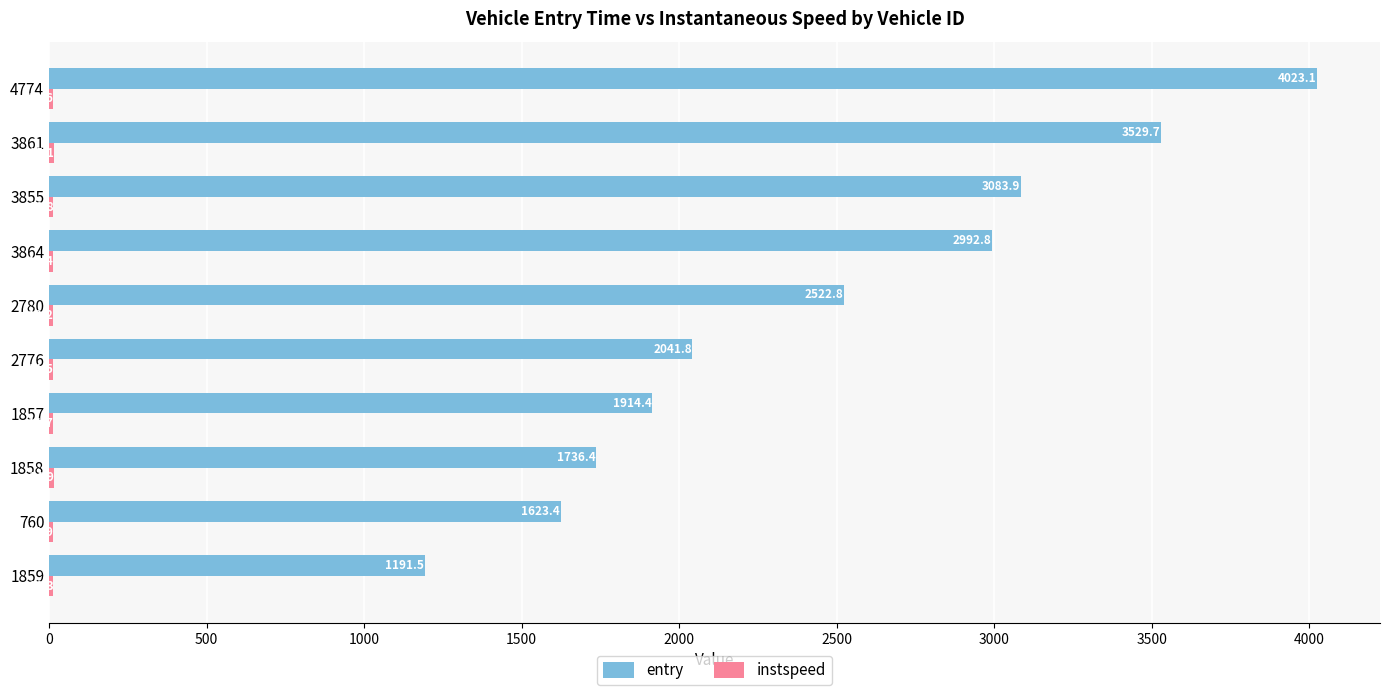

Between 1859 and 1857, which series saw the biggest shift?

entry